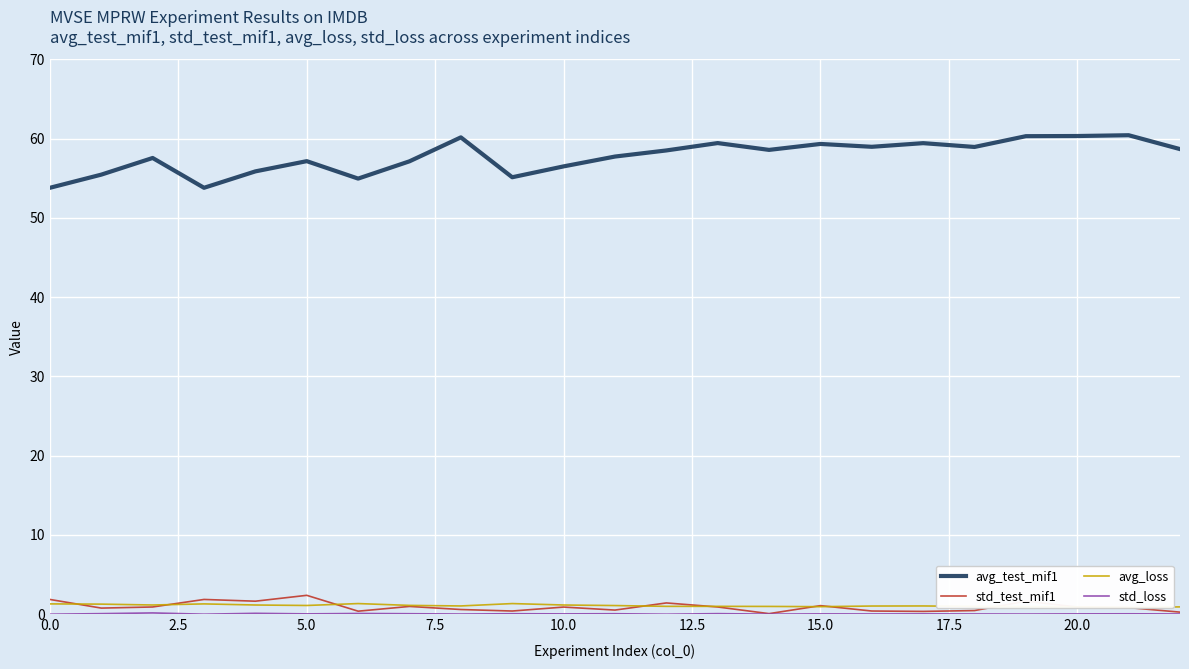

What is the spread (max minus min) of values at 12?

58.5